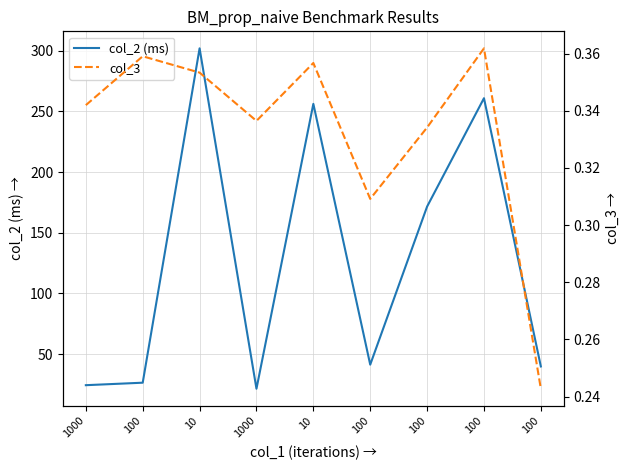

What is the average value of the col_3 series?

0.3